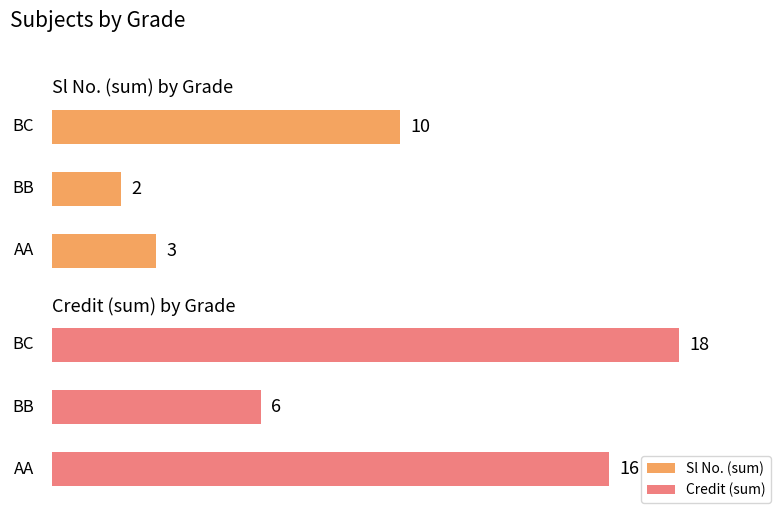

True or false: Sl No. (sum) has a value of 1 at 0.

False